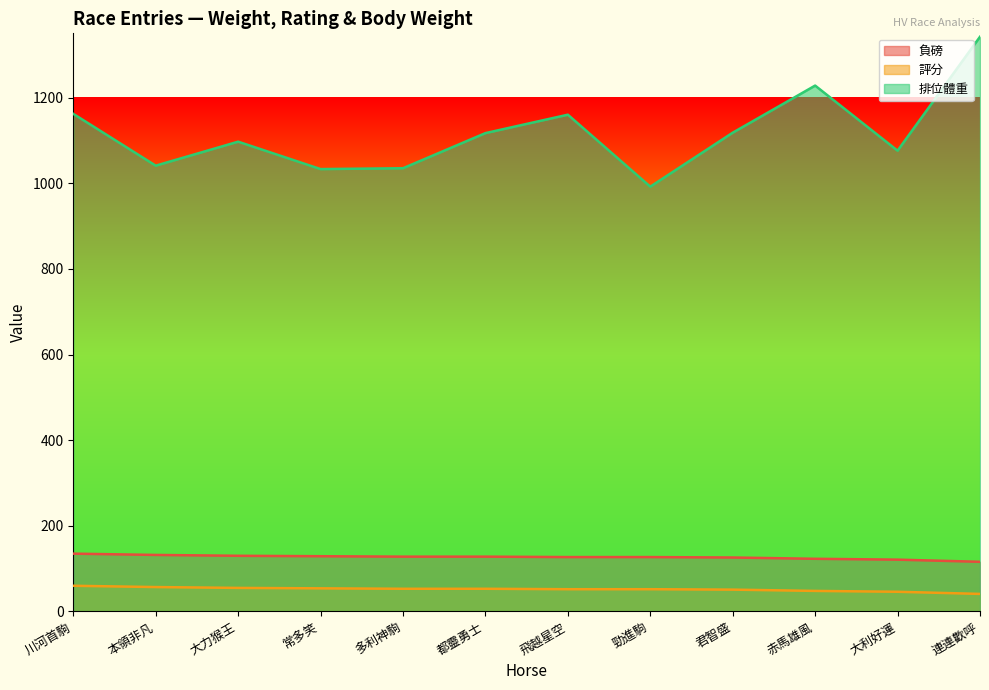

What is the value of the 排位體重 point at the 3rd from the left?

1097